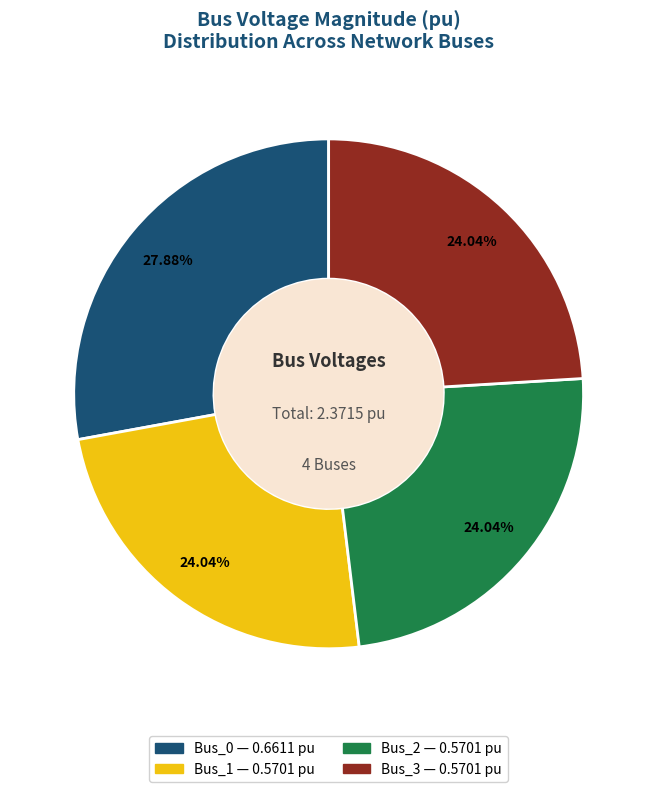

Combined, do Bus_0 and Bus_3 account for over 50%?

Yes